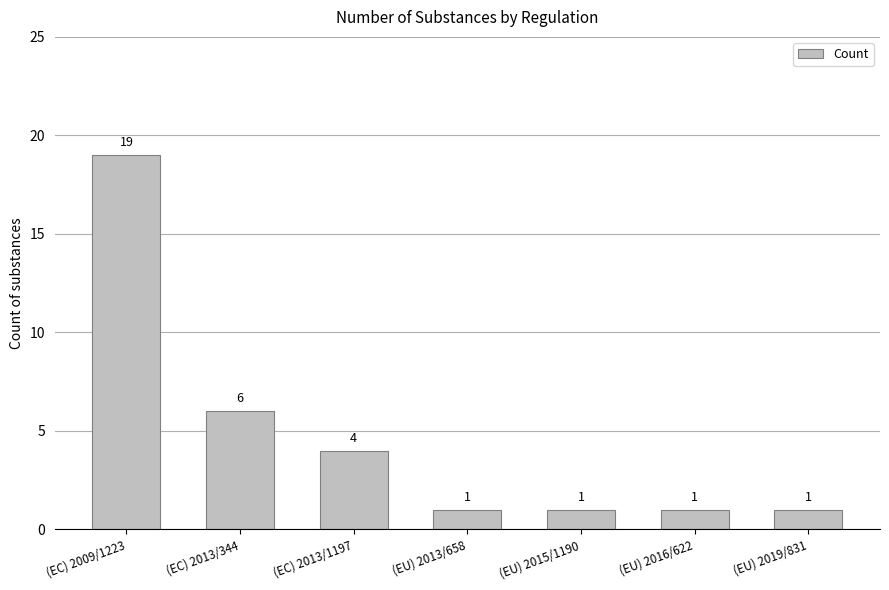

What is the difference between the maximum and minimum values?

18